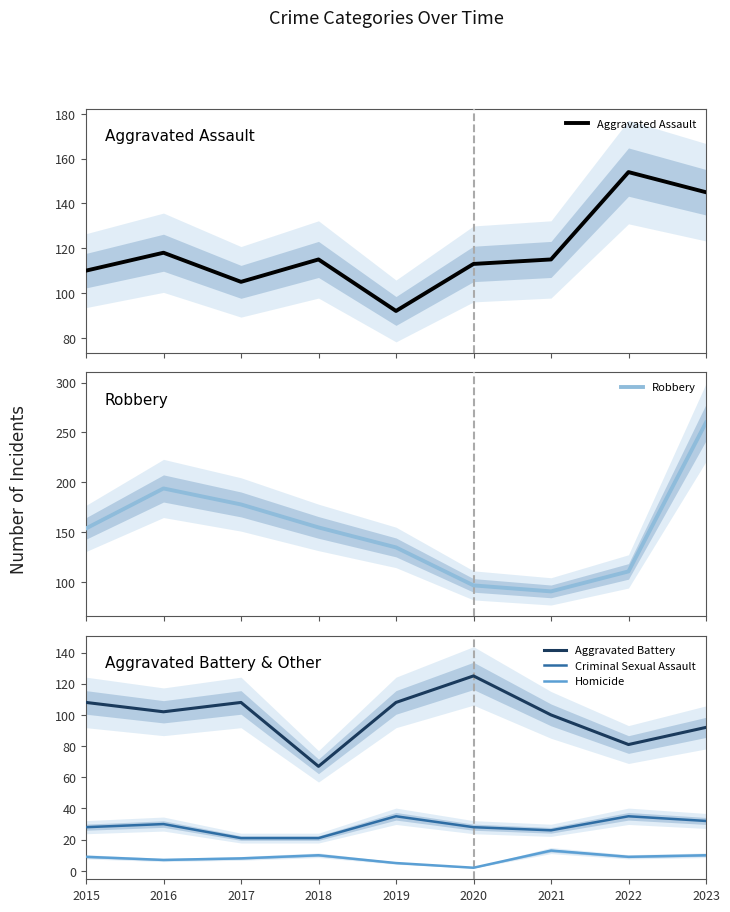

In Robbery, how many points are higher than both neighbors (excluding endpoints)?

1